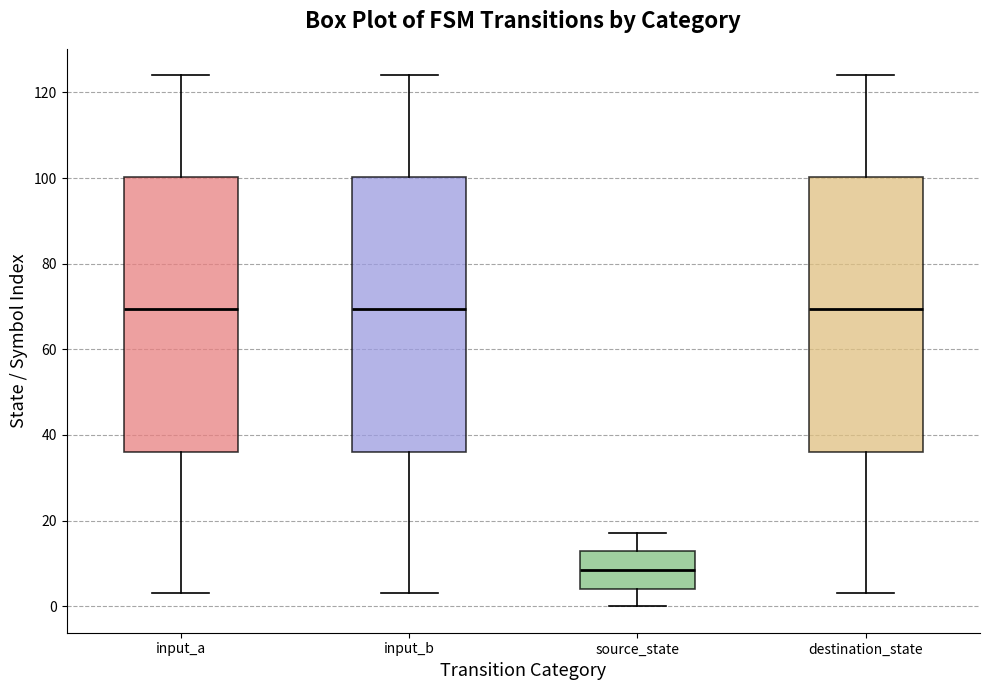

Where is the upper edge of the box for destination_state on the y-axis? The values are not printed on the chart, so give them approximately, as read against the axis.

100